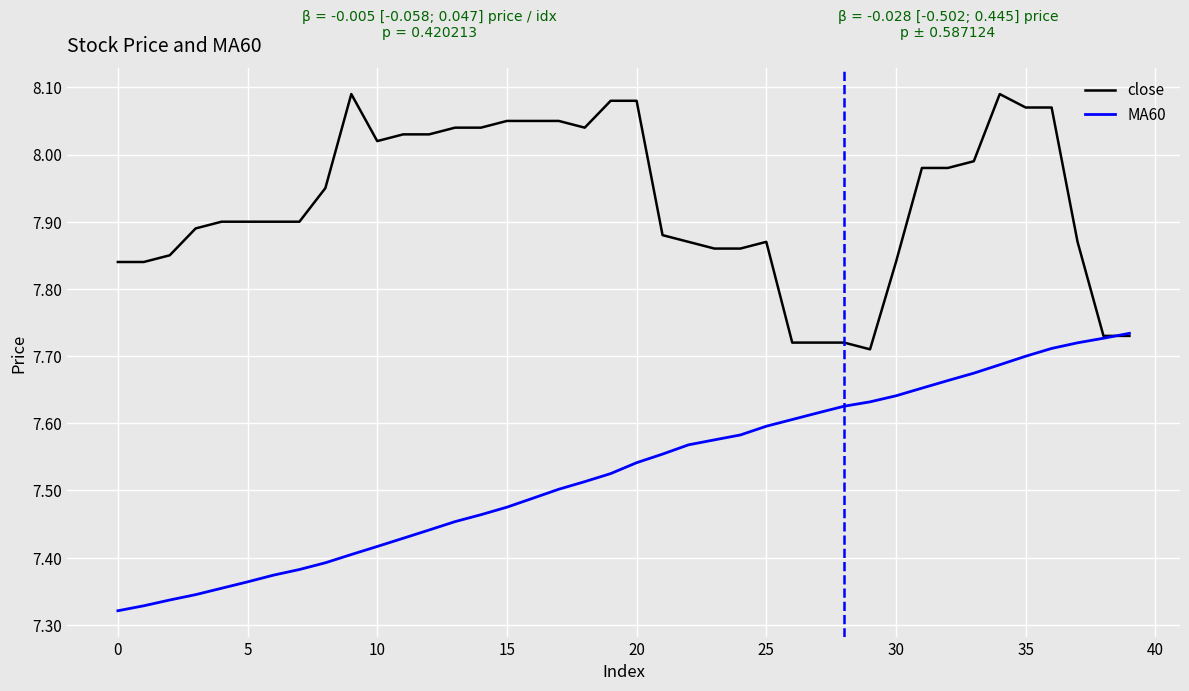

List the series in order of their peak value, lowest first.

MA60, close